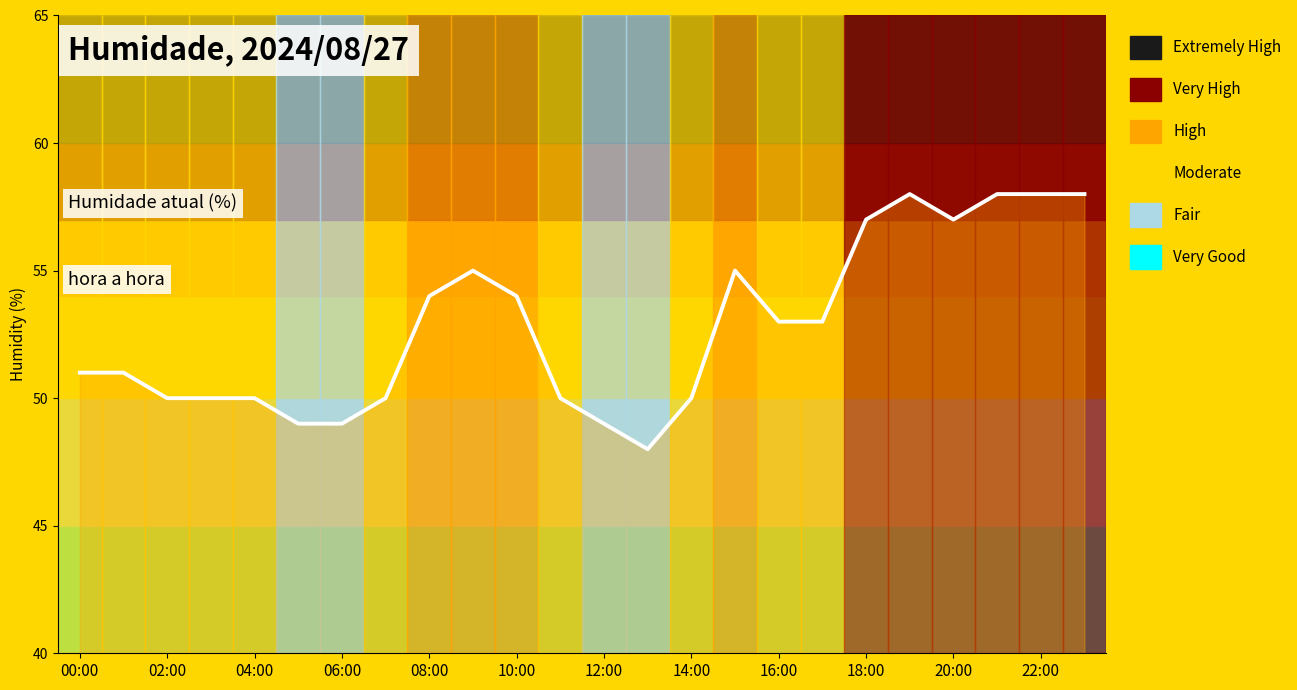

How many lines are shown in the chart?

1